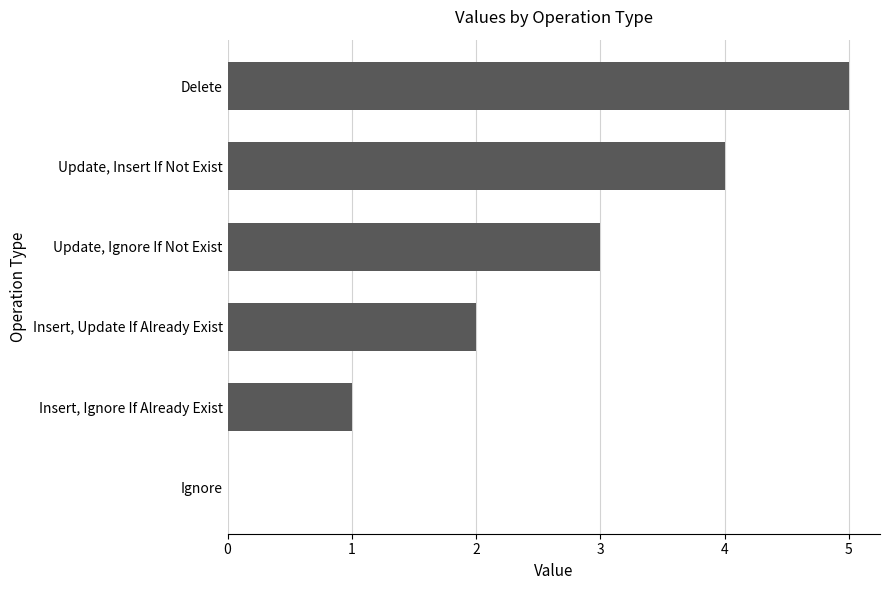

What is the sum of the values at Update, Insert If Not Exist and Insert, Update If Already Exist?

6